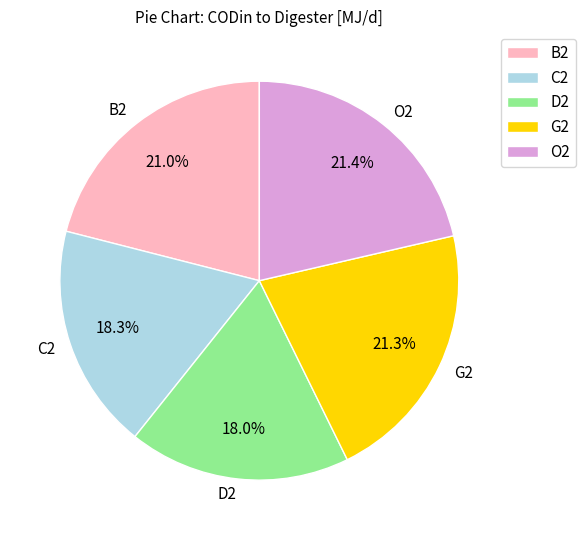

What is the ratio of the value at G2 to the value at D2?

1.2